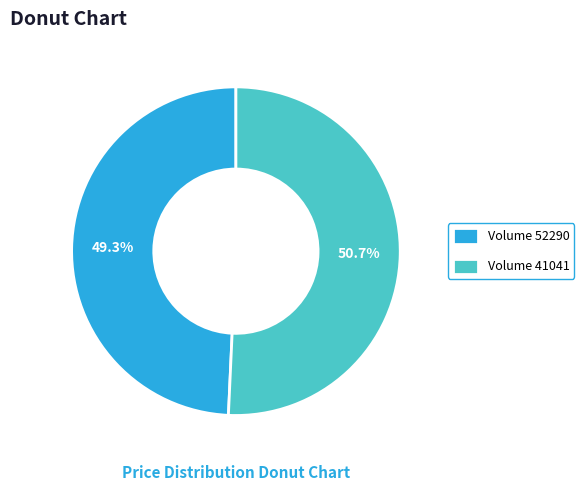

Between Volume 52290 and Volume 41041, which is larger?

Volume 41041